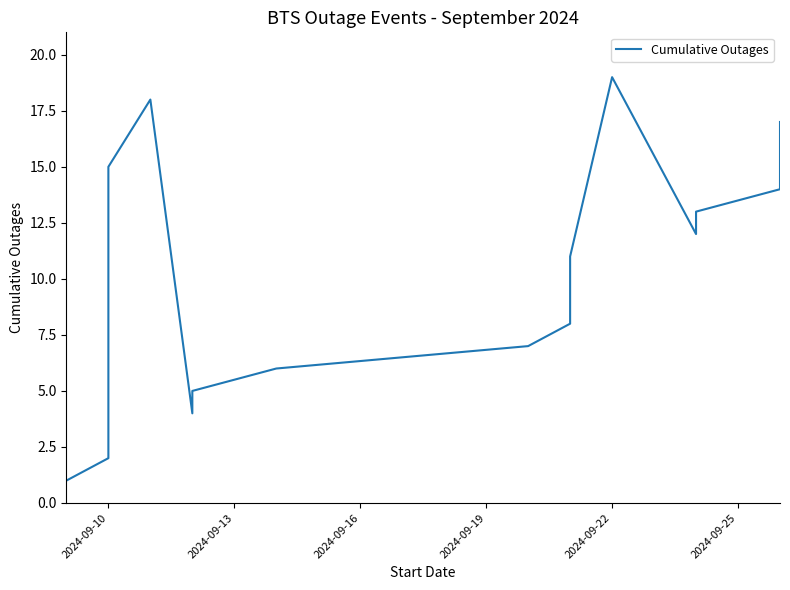

True or false: there are more than 2 points higher than both neighbors.

False